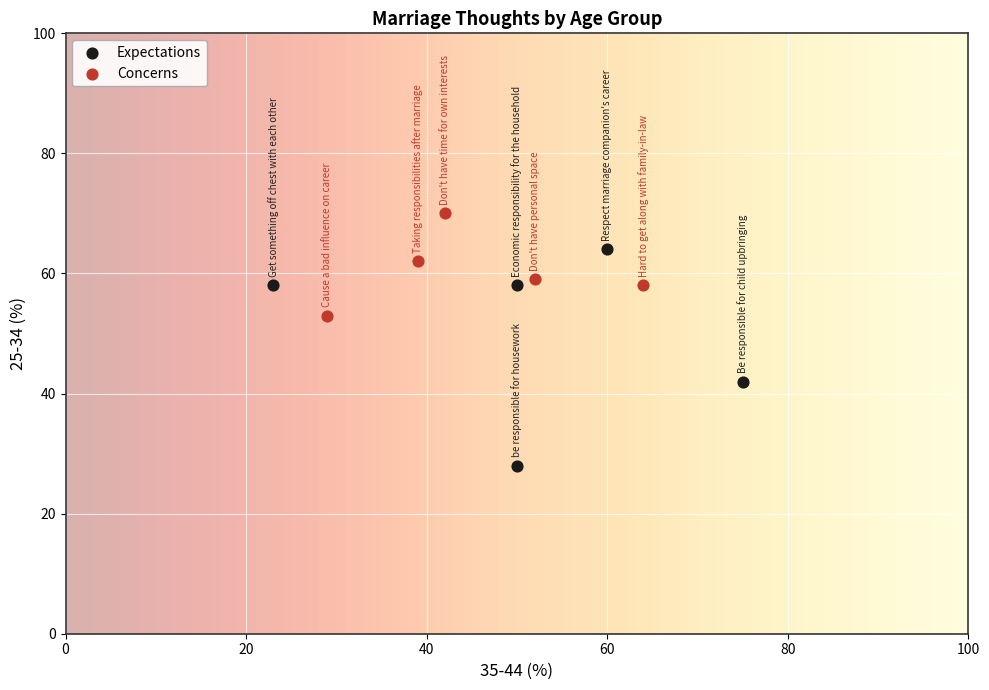

Which series contains the lowest Y value?

Expectations